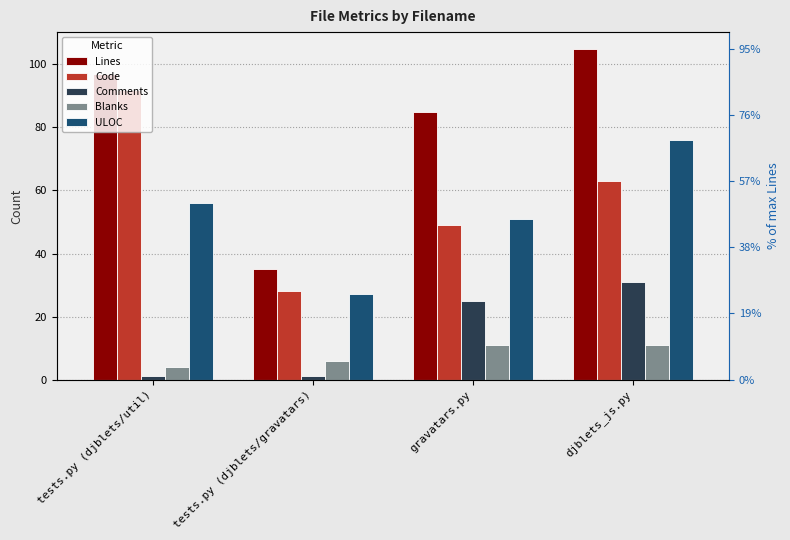

List the series in order of their peak value, lowest first.

Blanks, Comments, ULOC, Code, Lines